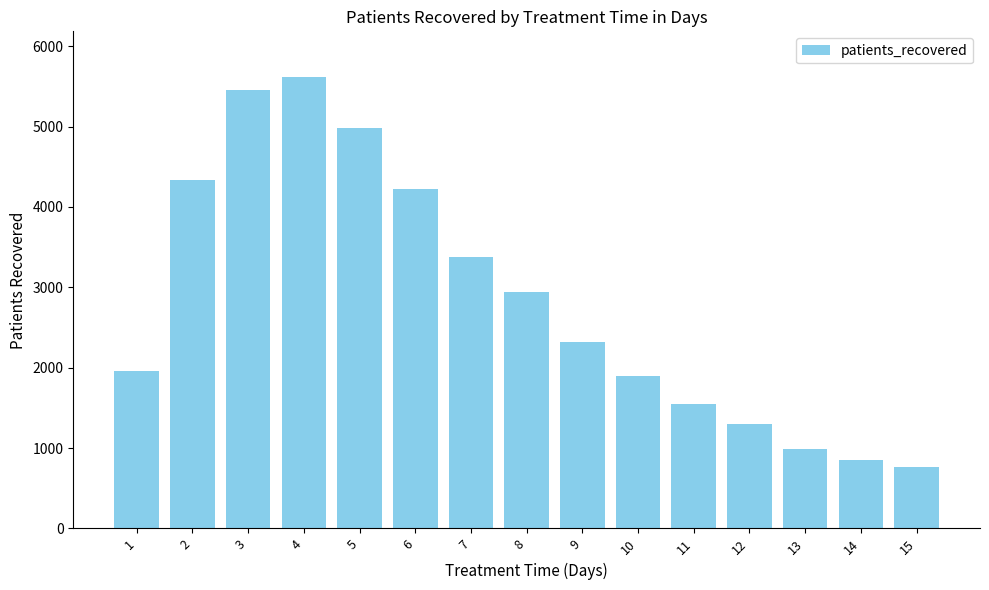

What is the difference between the values at 2 and 7?

957